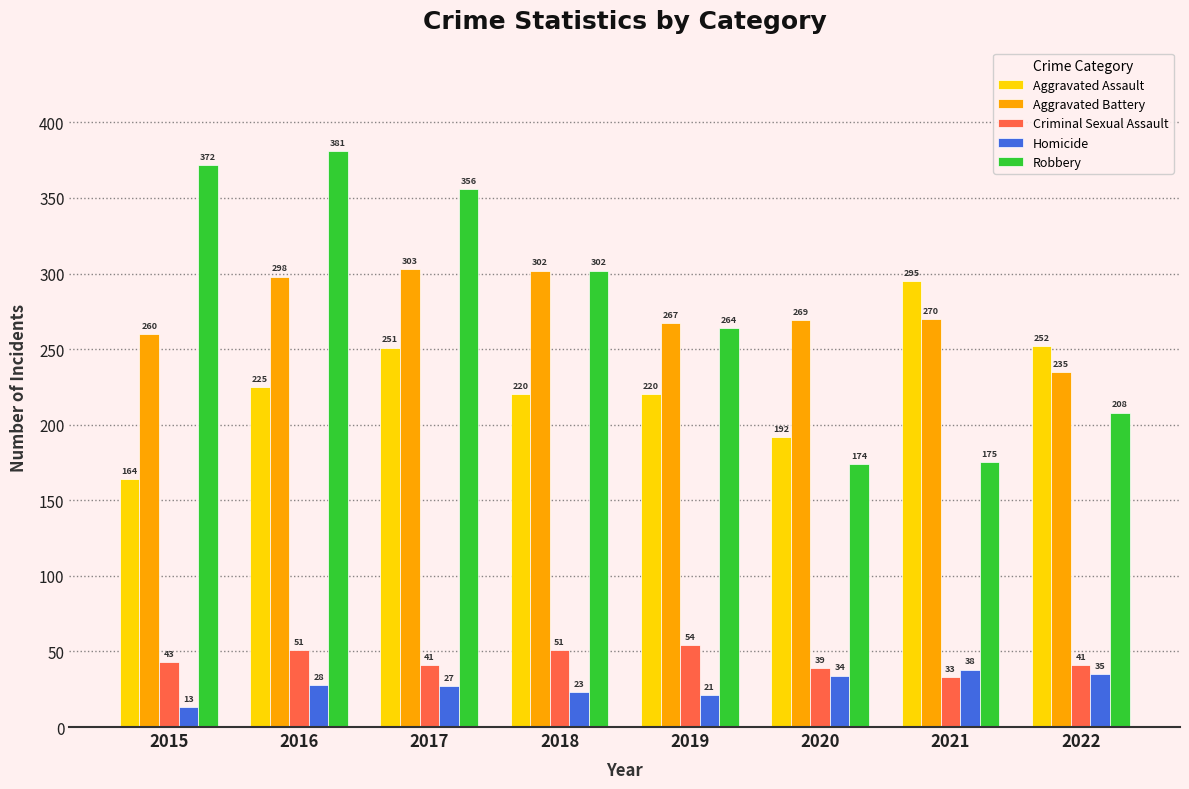

What is the minimum value for Homicide?

13